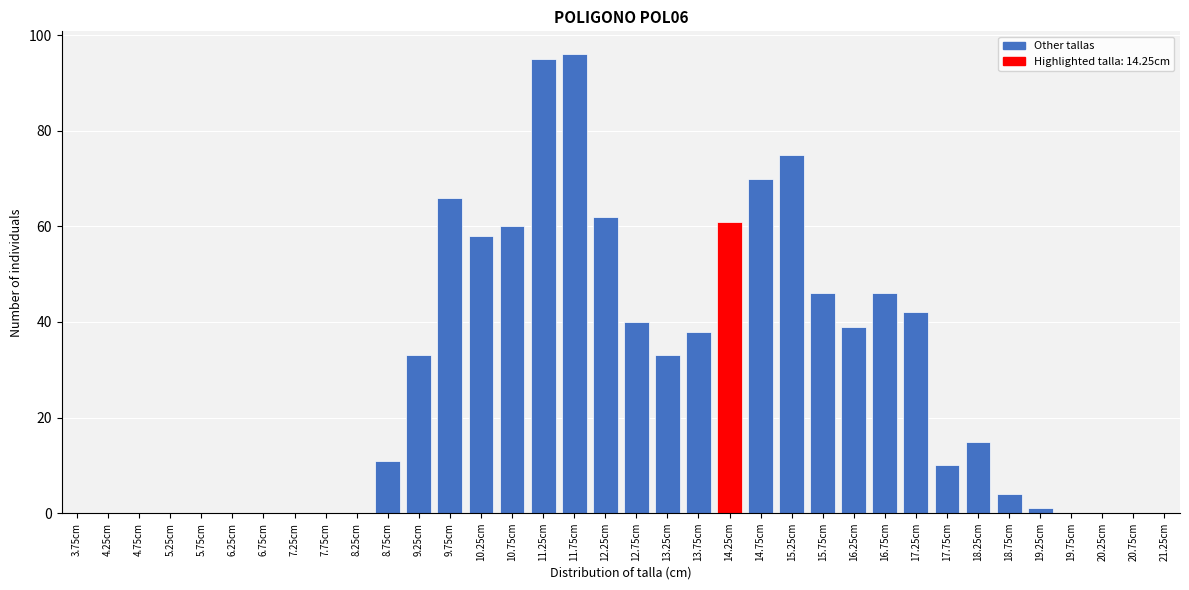

What is the greatest value displayed?

96